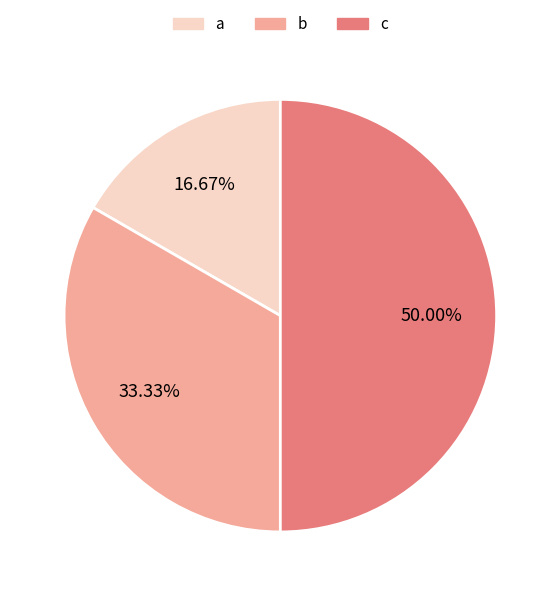

To the nearest percent, what is the combined percentage of a and c?

67%